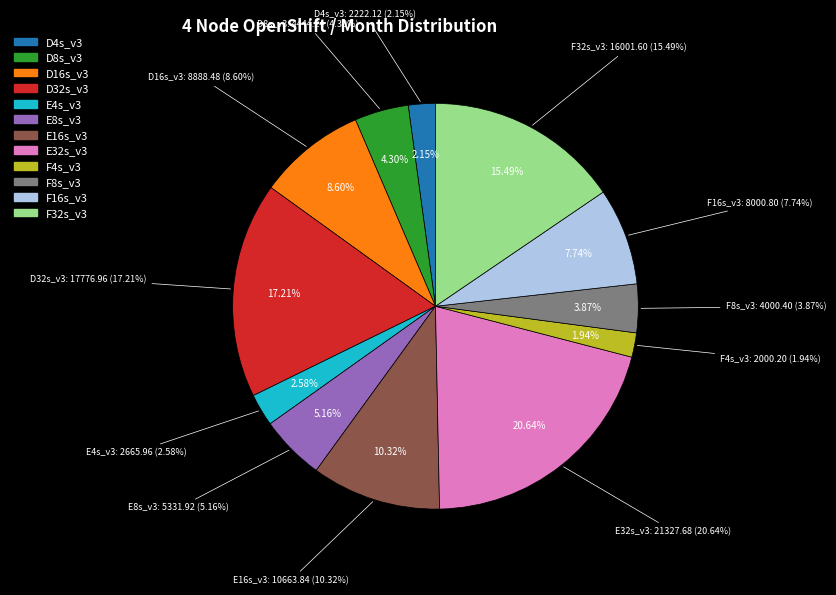

What percentage is the F16s_v3 slice, to the nearest percent?

8%